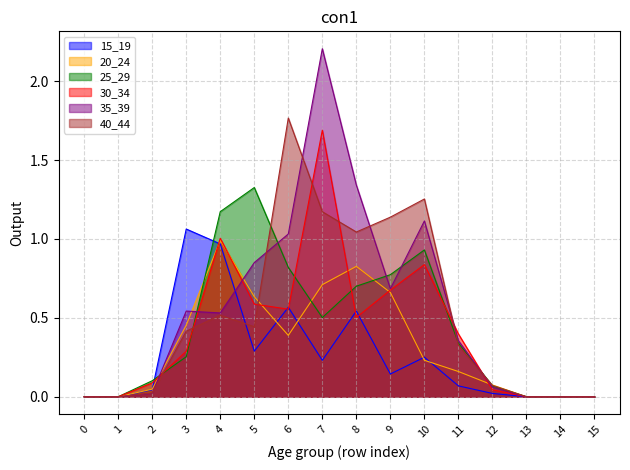

What are all the series names shown in the legend?

15_19, 20_24, 25_29, 30_34, 35_39, 40_44